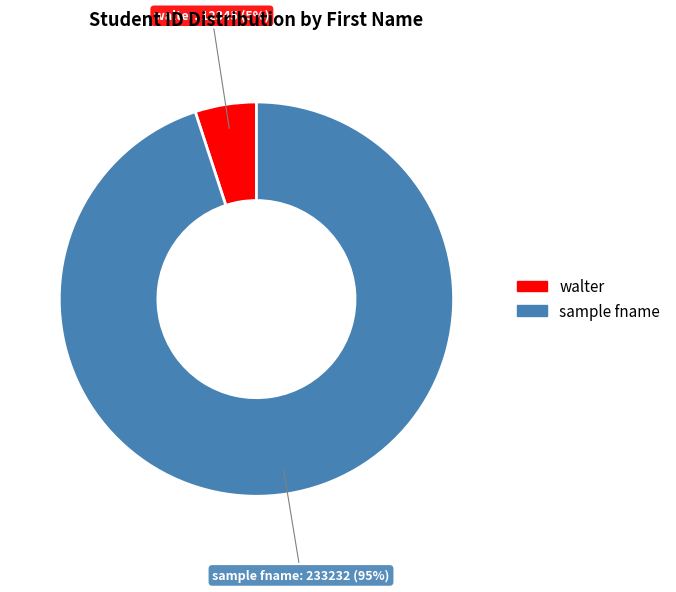

To the nearest percent, what percentage of the pie is sample fname?

95%